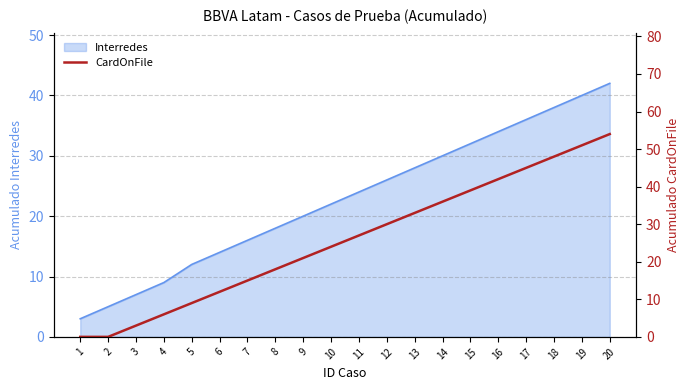

List the labels in order of value, smallest first.

1, 2, 3, 4, 5, 6, 7, 8, 9, 10, 11, 12, 13, 14, 15, 16, 17, 18, 19, 20